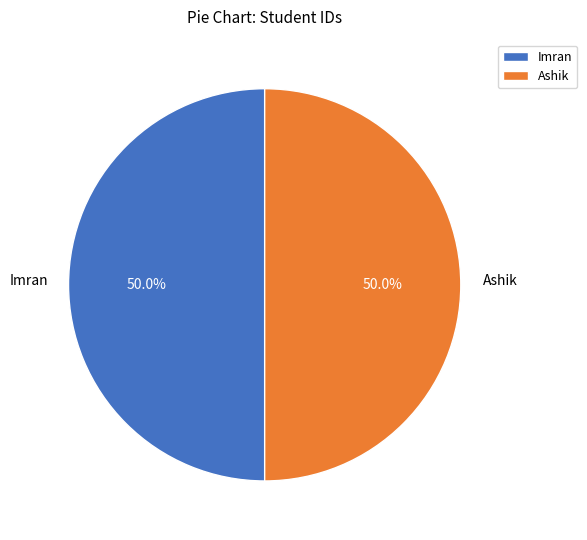

What is the ratio of the value at Imran to the value at Ashik?

1.0